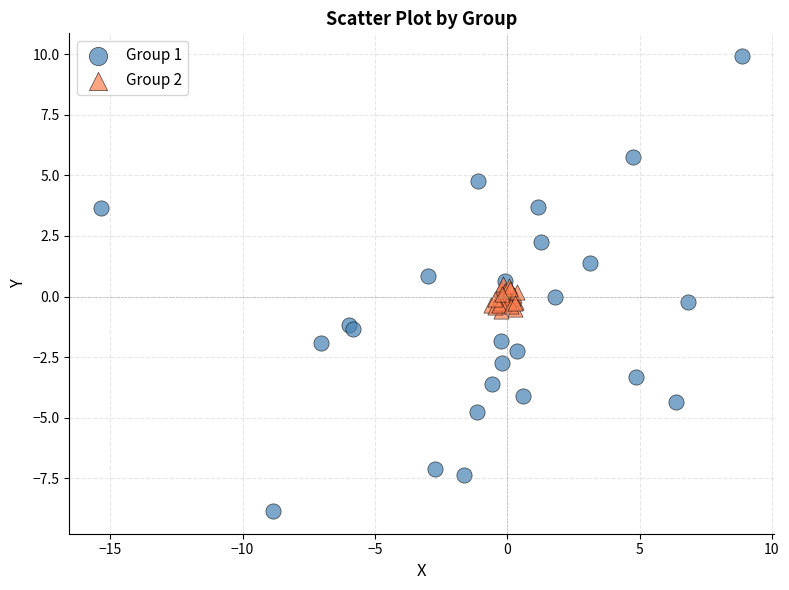

Which series reaches the maximum Y coordinate?

Group 1